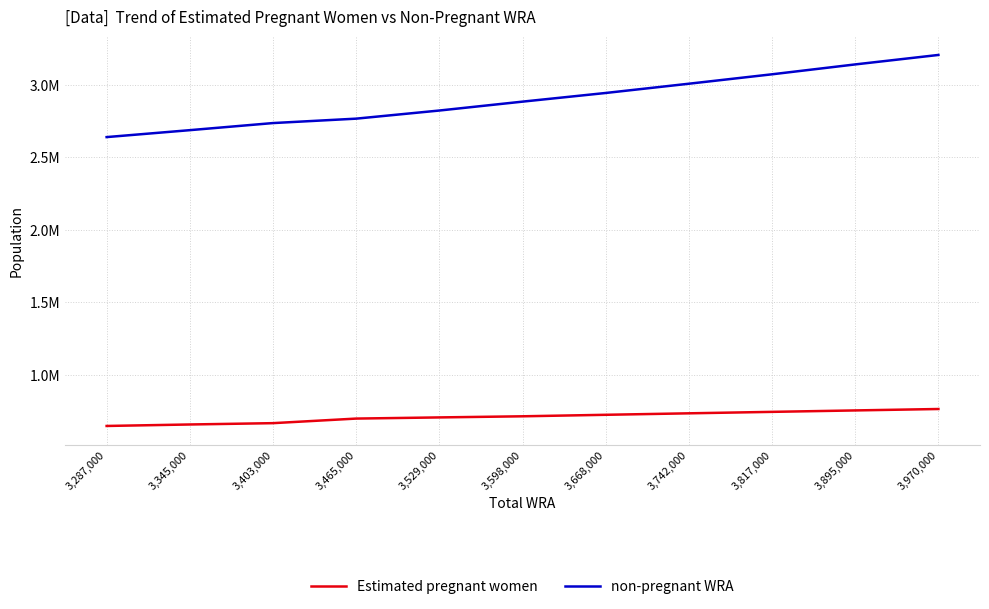

Reading right to left, what are all the values shown in this chart?

Estimated pregnant women: 3,970,000=764869.3	3,895,000=755090.2	3,817,000=745189.3	3,742,000=735140.2	3,668,000=724950.9	3,598,000=714629.6	3,529,000=706915.0	3,465,000=698909.4	3,403,000=667348.9	3,345,000=658227.7	3,287,000=648014.3
non-pregnant WRA: 3,970,000=3205130.7	3,895,000=3139909.8	3,817,000=3071810.7	3,742,000=3006859.8	3,668,000=2943049.1	3,598,000=2883370.4	3,529,000=2822085.0	3,465,000=2766090.6	3,403,000=2735651.1	3,345,000=2686772.3	3,287,000=2638985.7